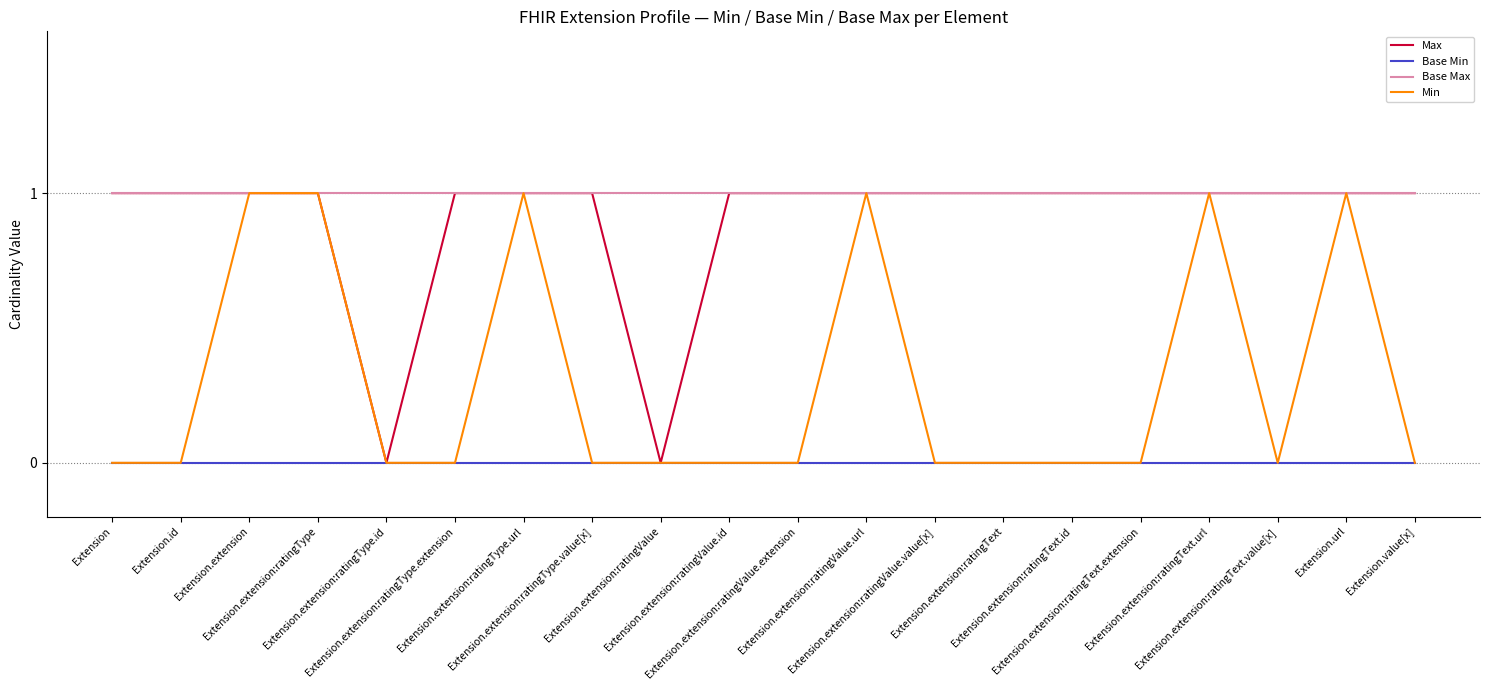

Does the chart have visible grid lines?

Yes